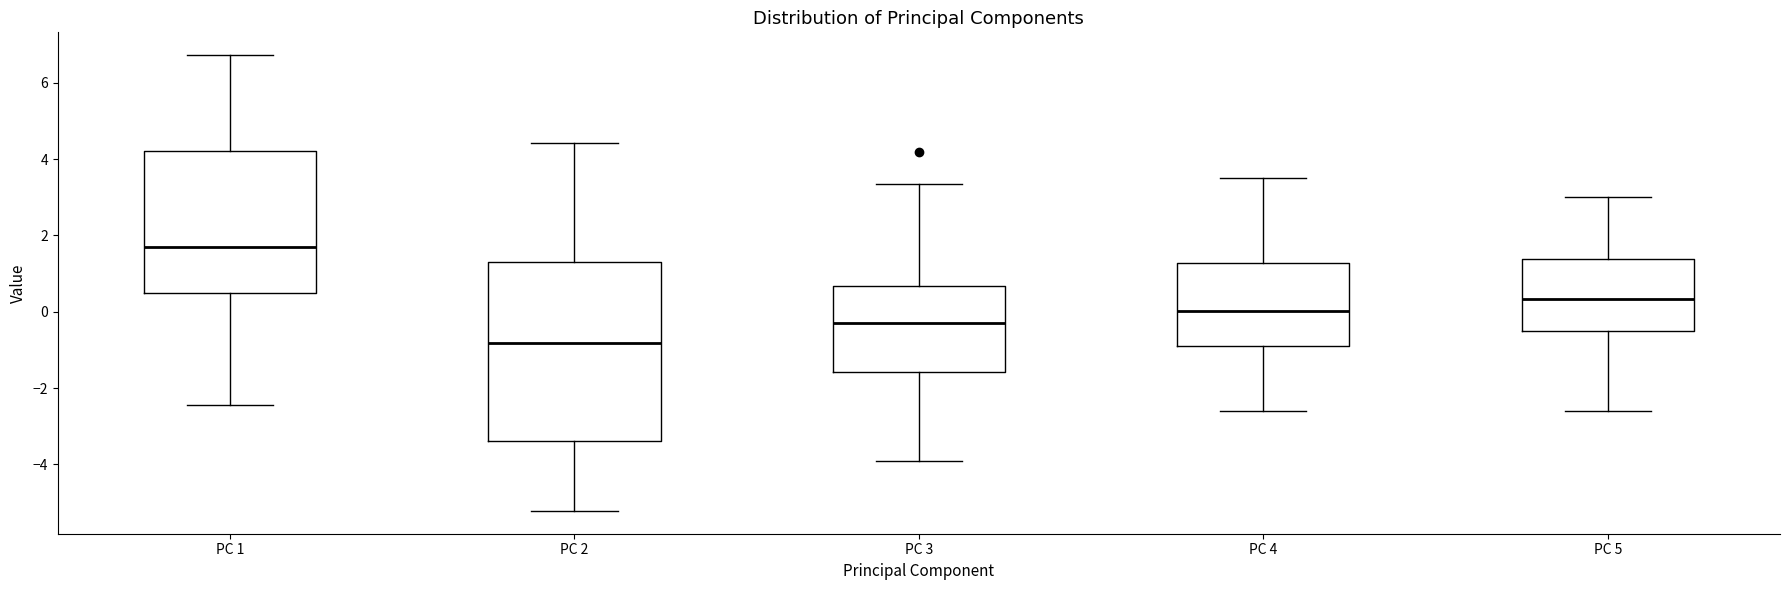

Reading left to right, read every box against the y-axis: the position of its median line, the range the box covers, and the ends of its whiskers. The values are not printed on the chart, so give them approximately, as read against the axis.

PC 1: median 1.6, box 0.4 to 4.2, whiskers -2.4 to 6.8
PC 2: median -0.8, box -3.4 to 1.4, whiskers -5.2 to 4.4
PC 3: median -0.4, box -1.6 to 0.6, whiskers -4.0 to 3.4
PC 4: median 0.0, box -0.8 to 1.2, whiskers -2.6 to 3.6
PC 5: median 0.4, box -0.4 to 1.4, whiskers -2.6 to 3.0